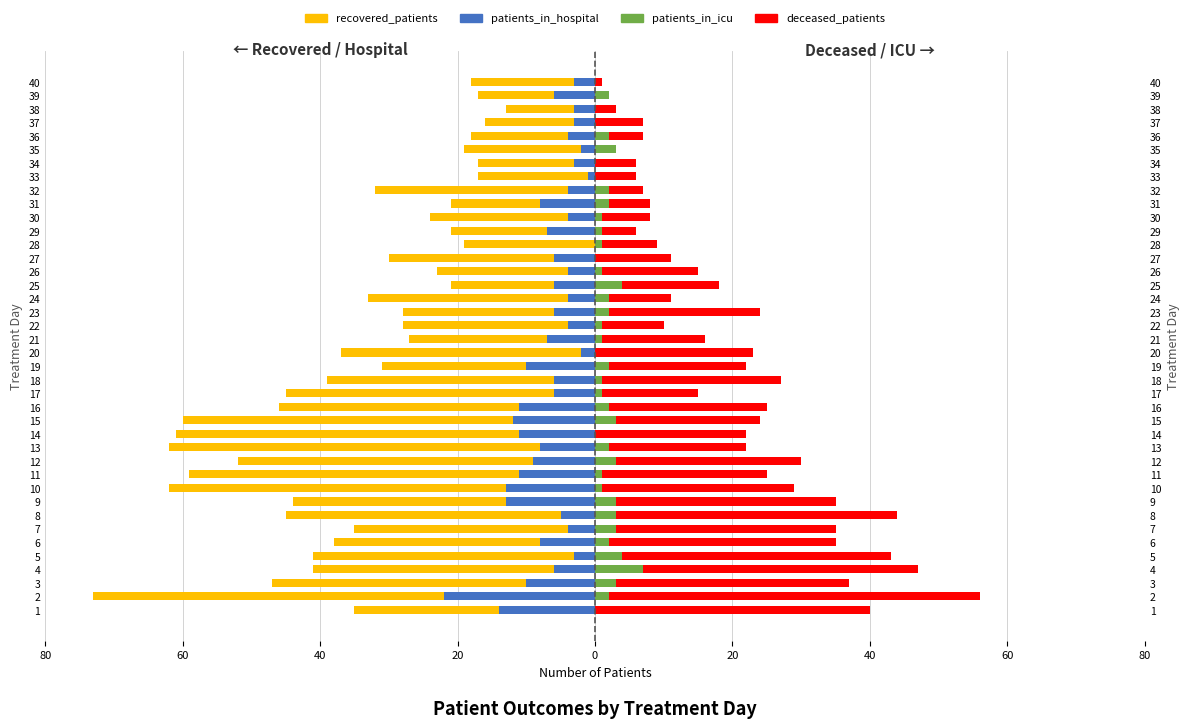

How many data points in patients_in_icu are less than 2?

19